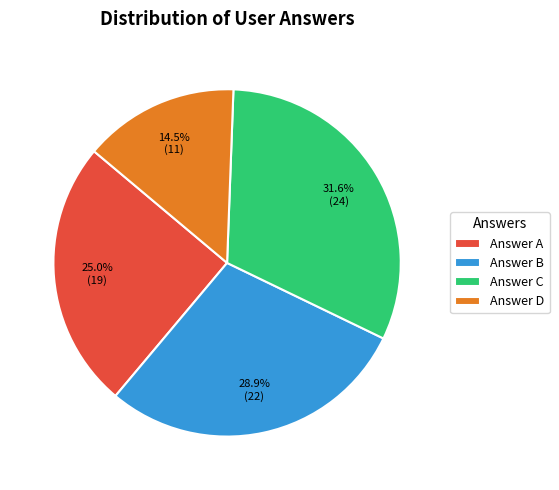

Between Answer D and Answer A, which is larger?

Answer A